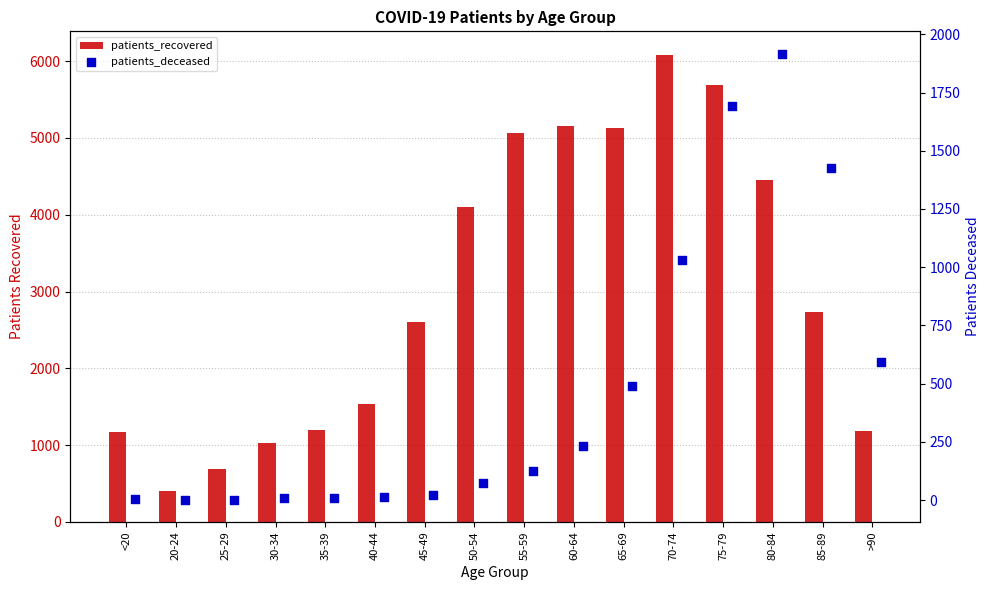

Is the value of patients_deceased at 20-24 greater than the value of patients_recovered at 35-39?

No